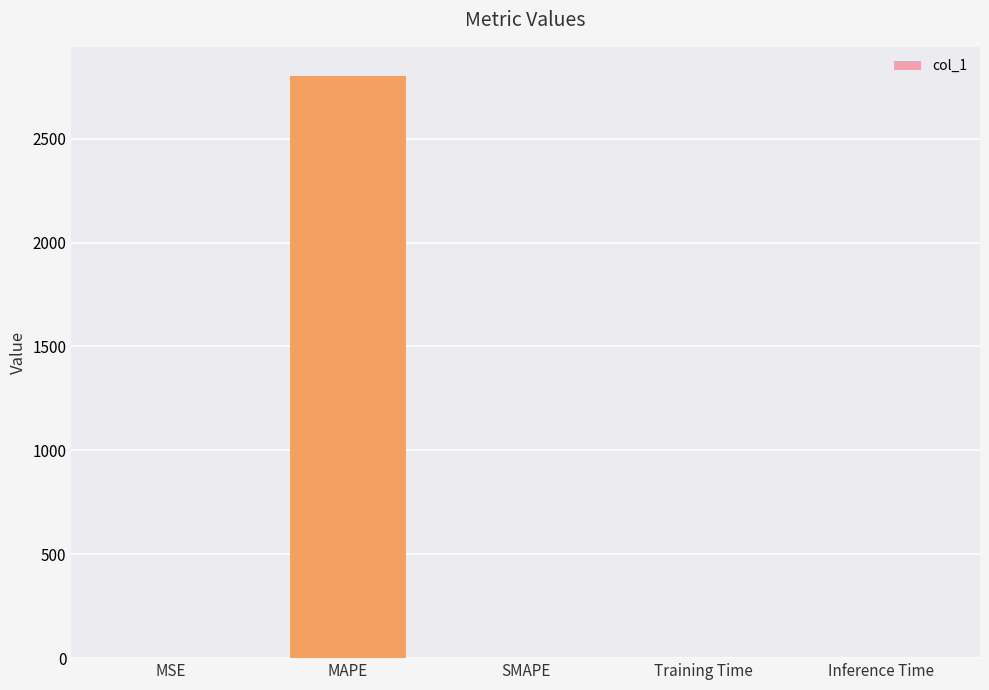

What is the change in value from MAPE to Training Time?

-2802.1